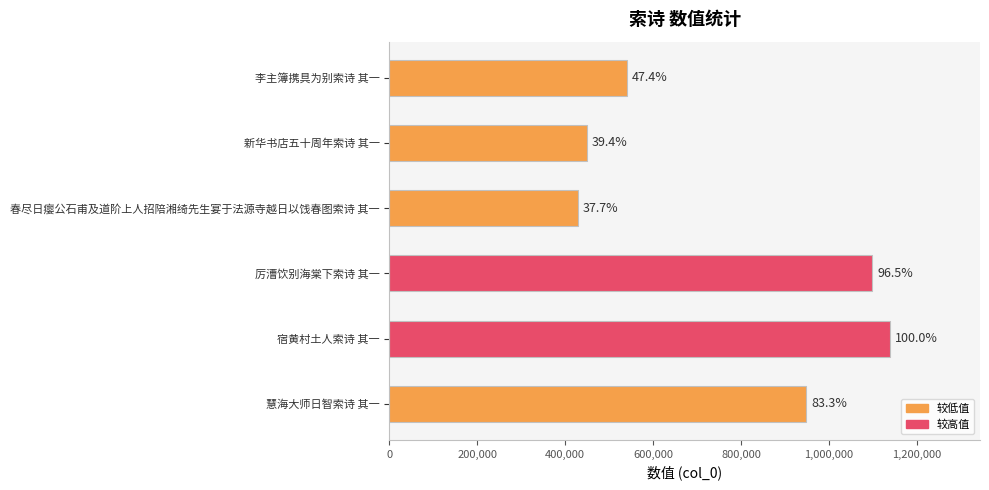

Are the bars horizontal?

Yes